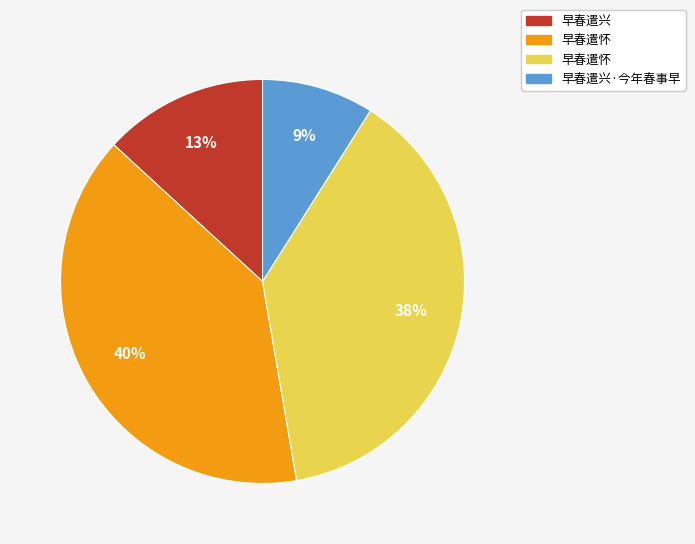

To the nearest percent, what is the average slice percentage?

25%